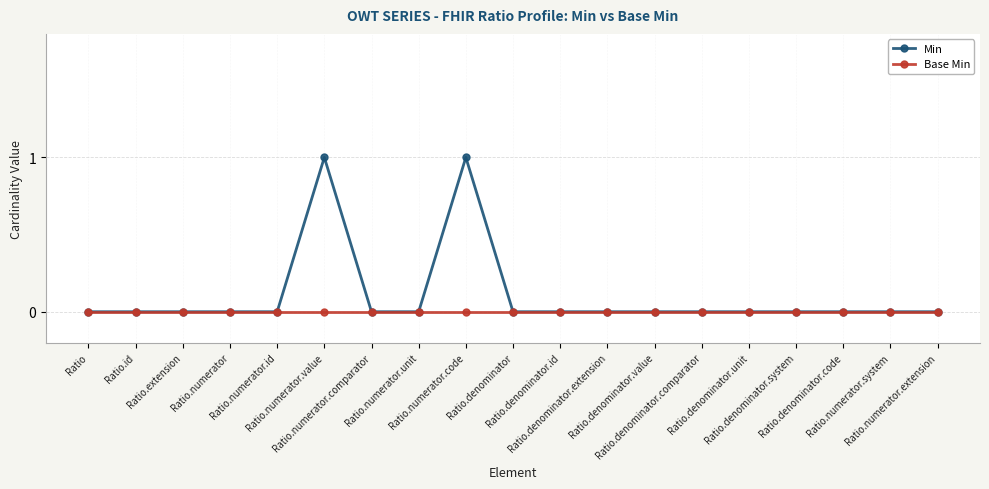

Which series has the largest total across all categories?

Min